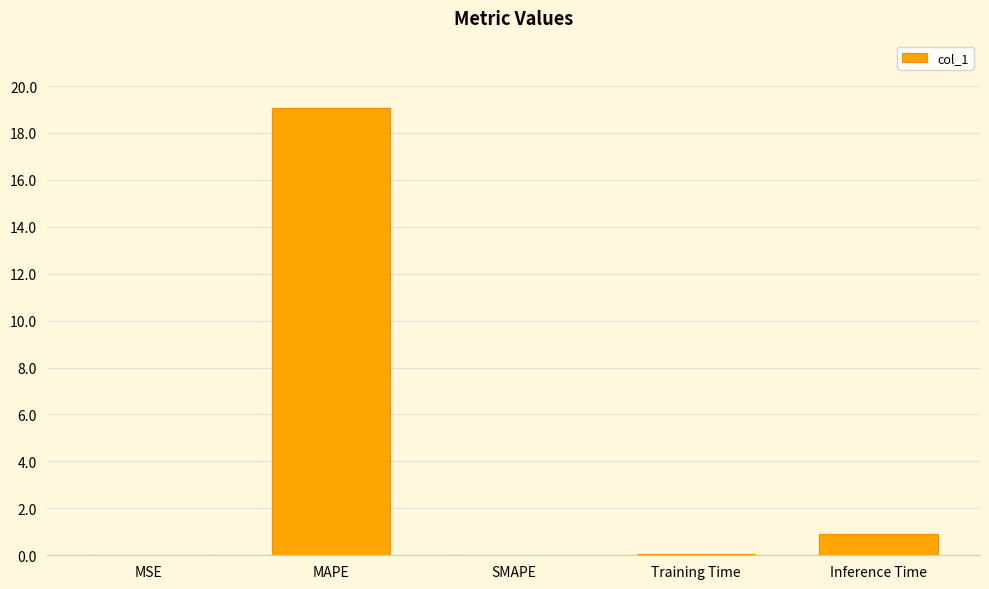

Where is the data nearest to the value 9?

Inference Time